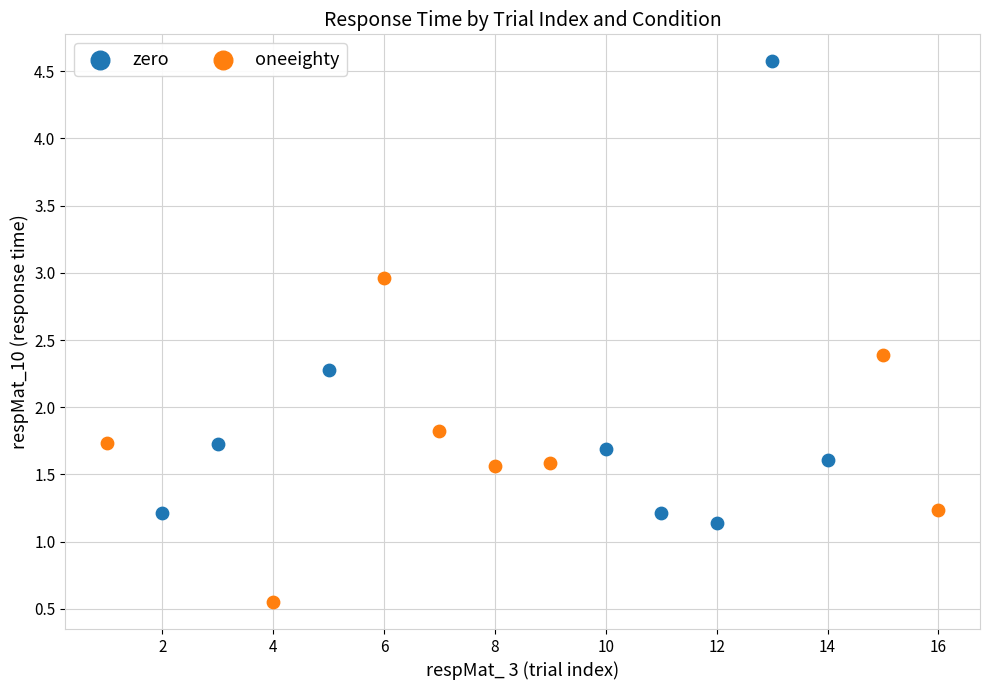

Which series contains the highest Y value?

zero